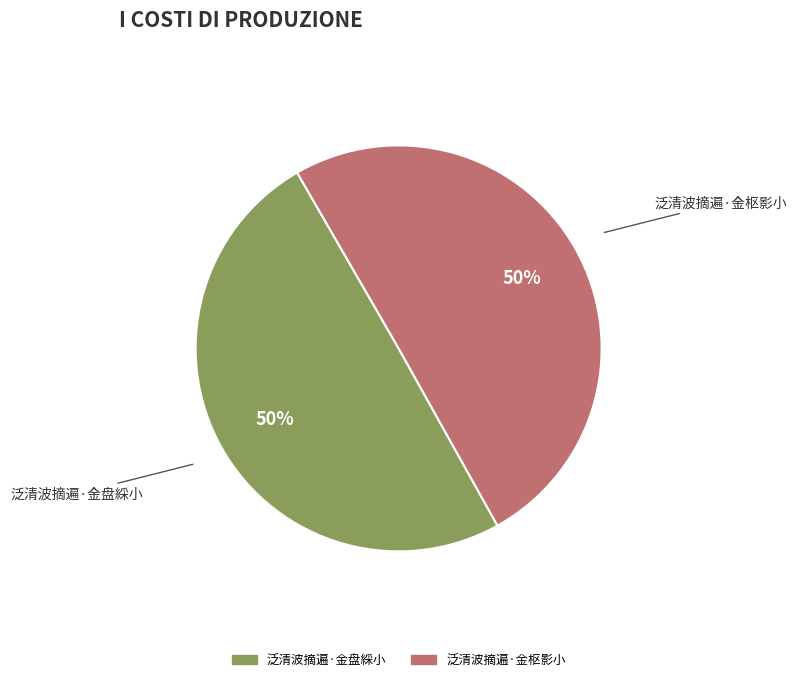

Is it true that 泛清波摘遍·金盘綵小 is 65% of the pie?

False